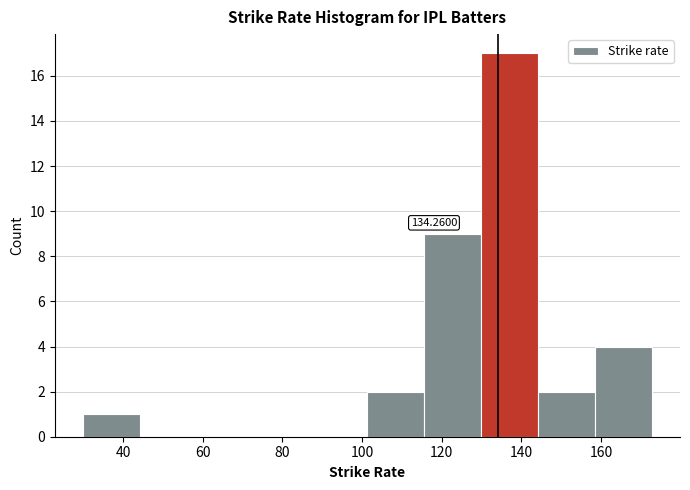

Over which range of the x-axis is the bar tallest?

130 to 144